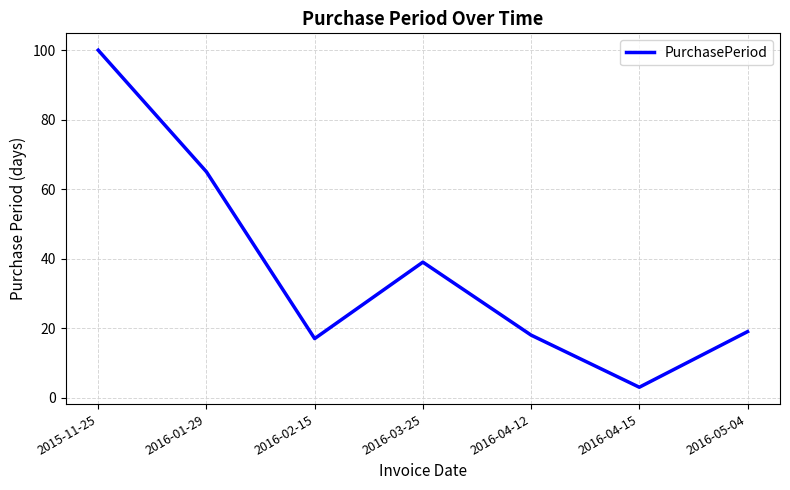

What position from the left is 2016-03-25?

4